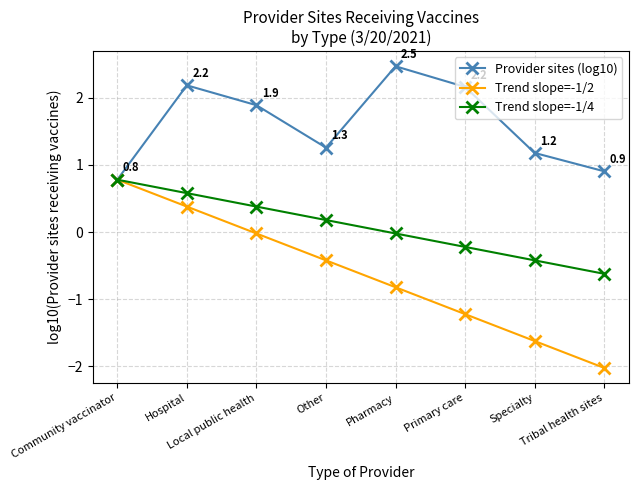

True or false: Trend slope=-1/2 has more than 1 points higher than both neighbors.

False